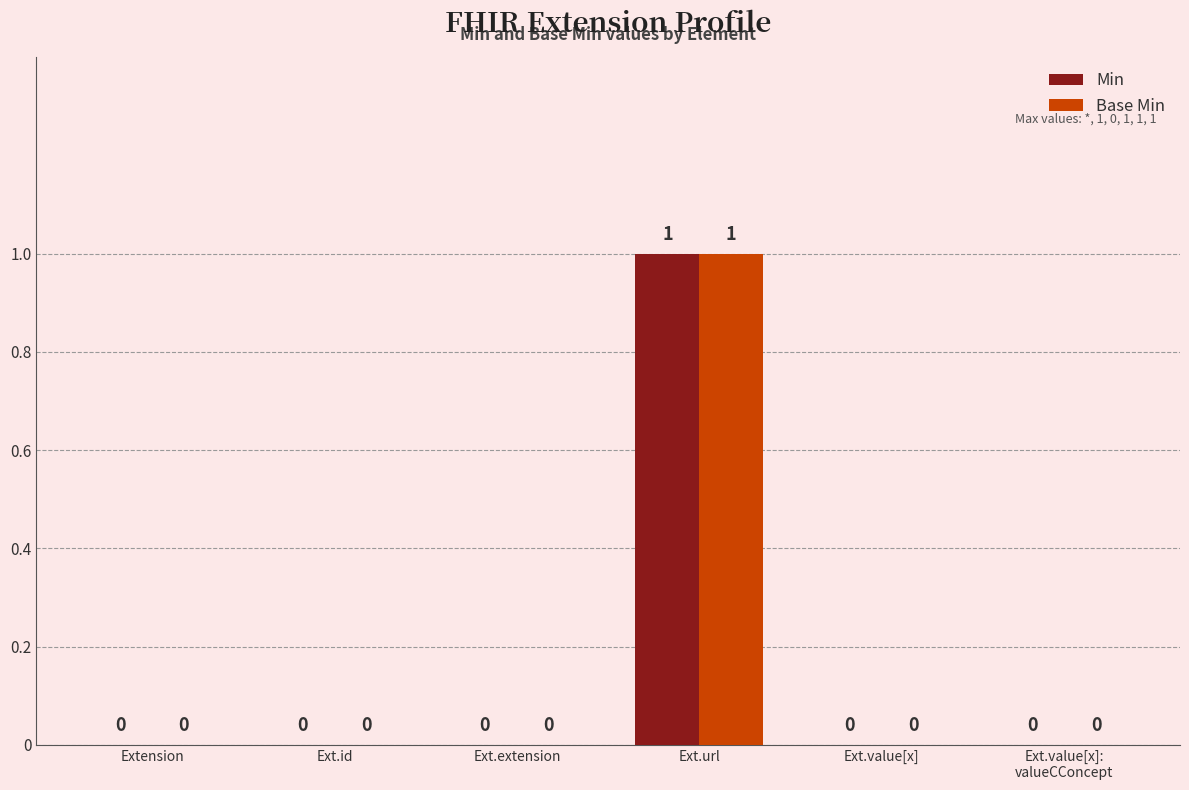

How many series are shown in this chart?

2